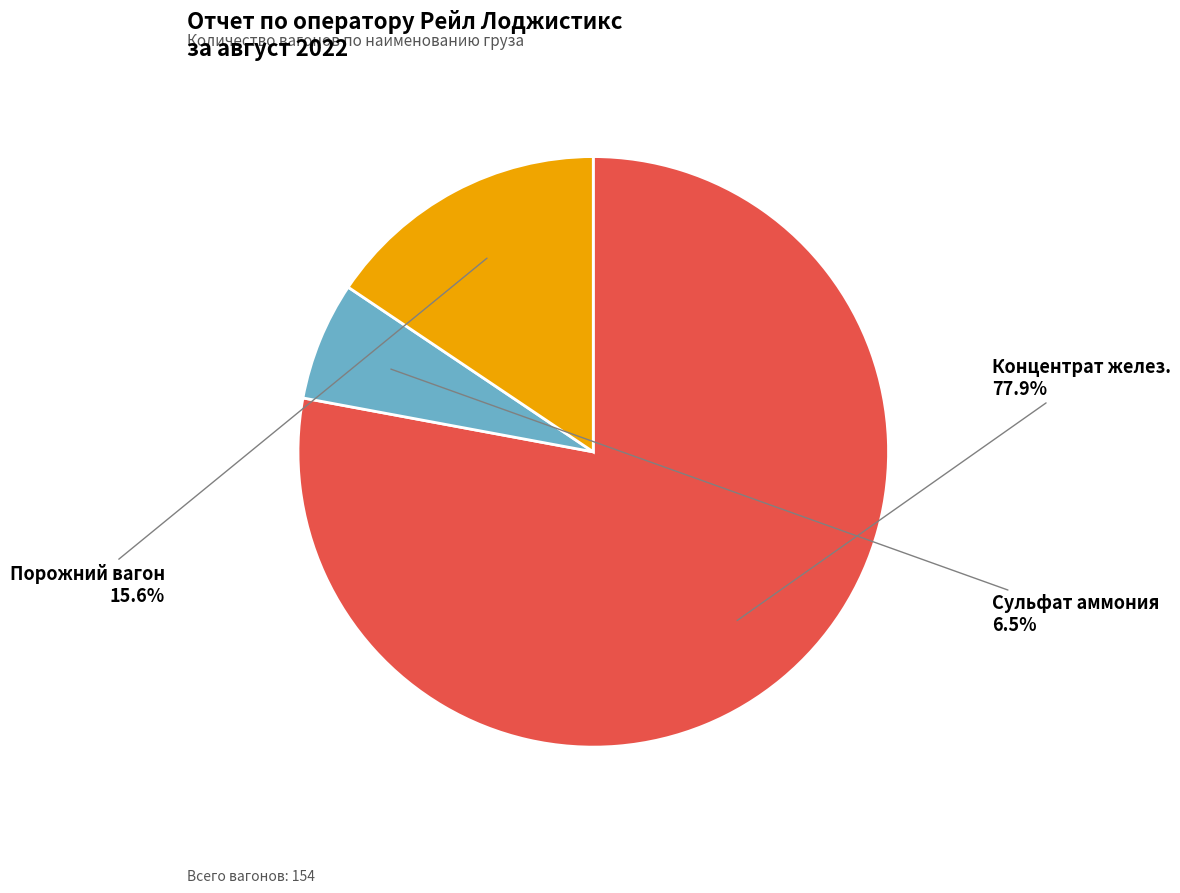

To the nearest percent, what portion does Порожний вагон represent?

16%